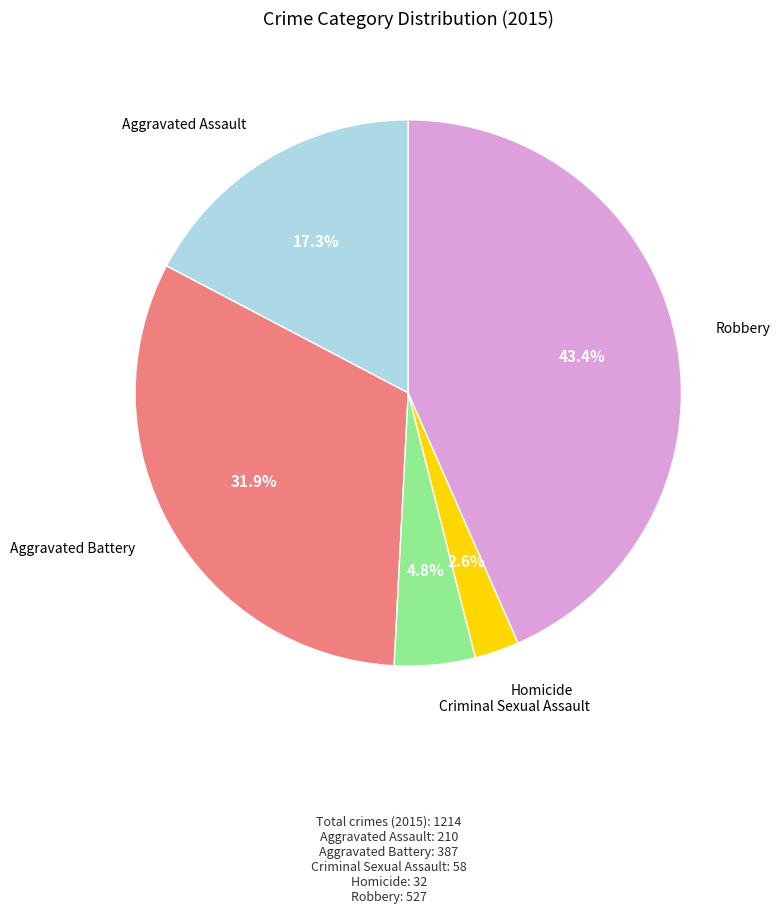

Is there a majority slice in this chart?

No